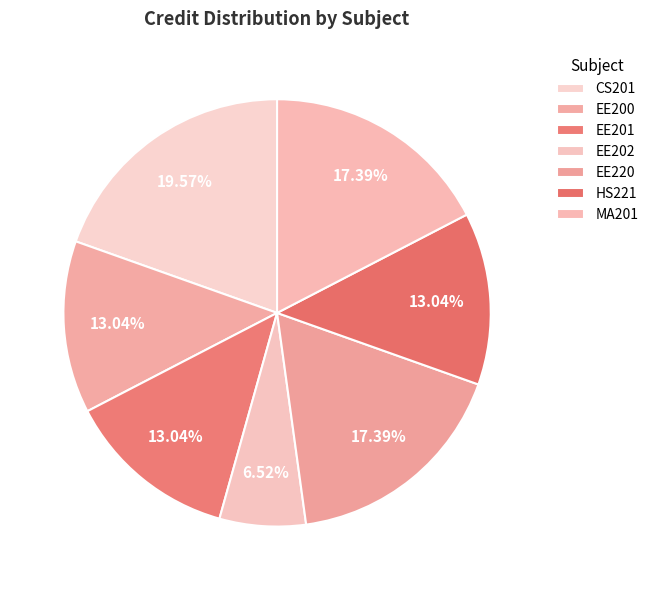

To the nearest percent, what is the difference between the EE202 and EE200 slice percentages?

7%